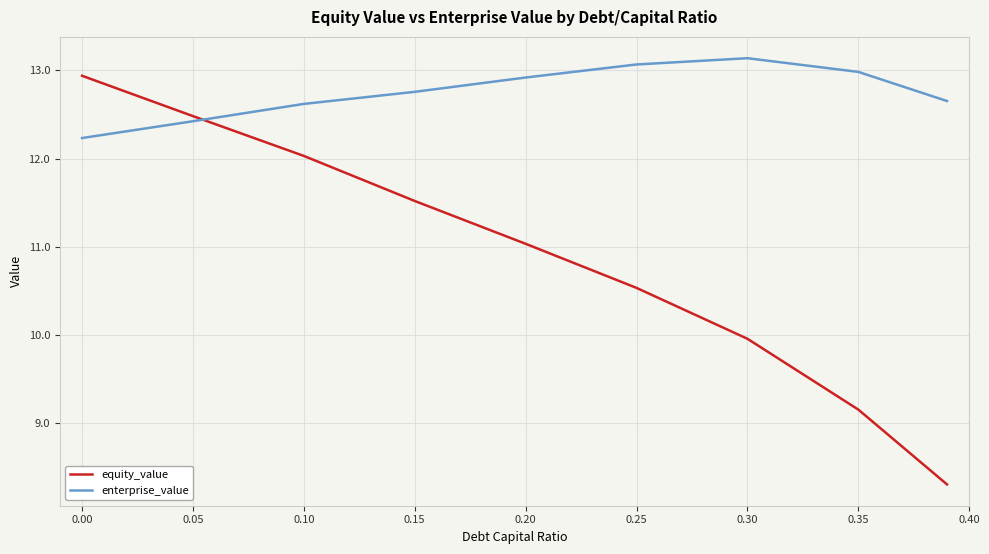

Rank the series by their average value, from highest to lowest.

enterprise_value, equity_value